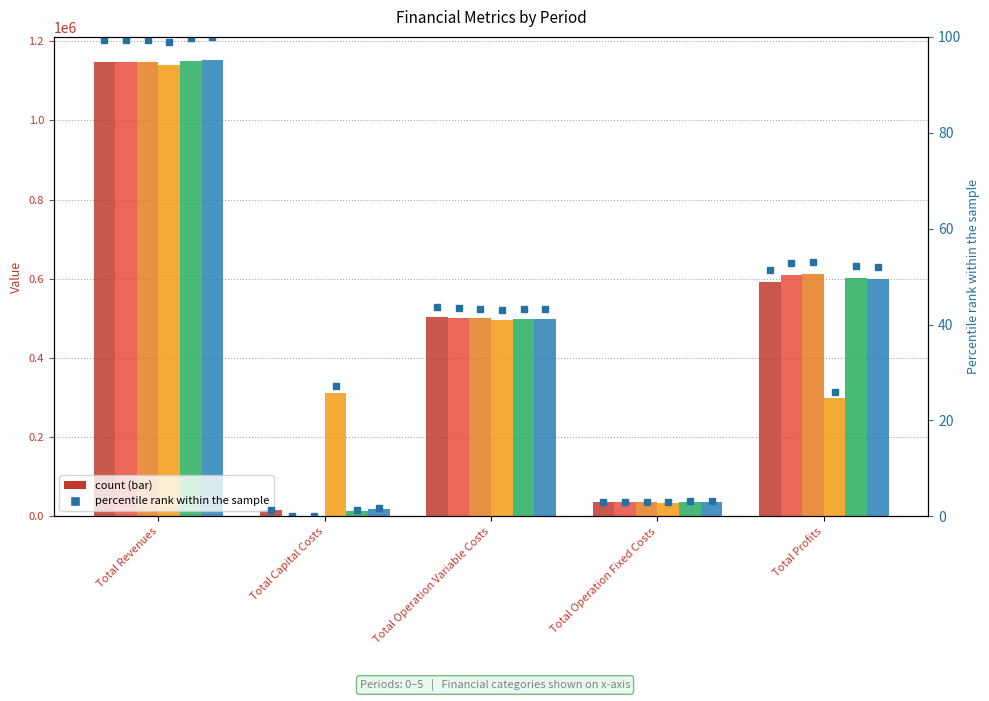

Where does the 5 series first go above 43?

Total Revenues